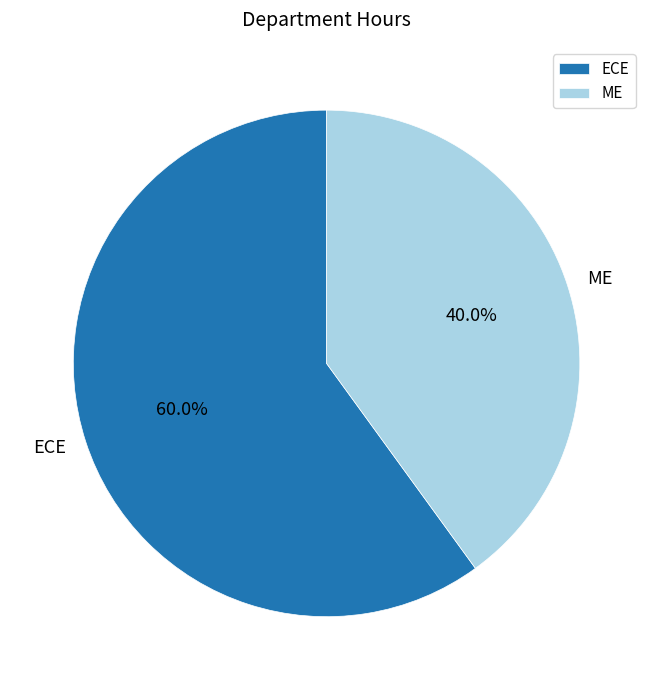

What percentage is NOT represented by ECE?

40.0%